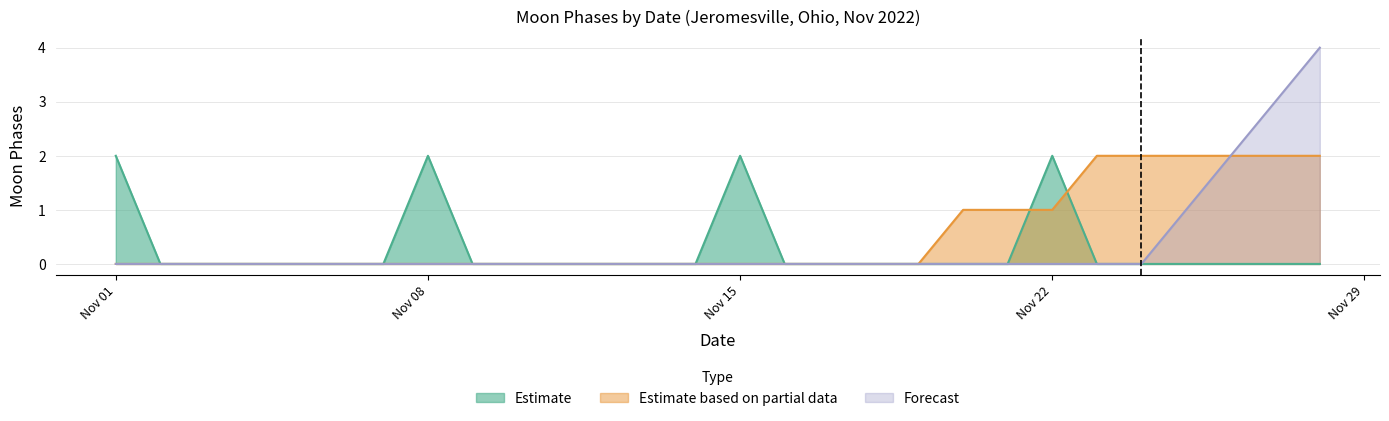

Which series has the largest total across all categories?

Estimate based on partial data